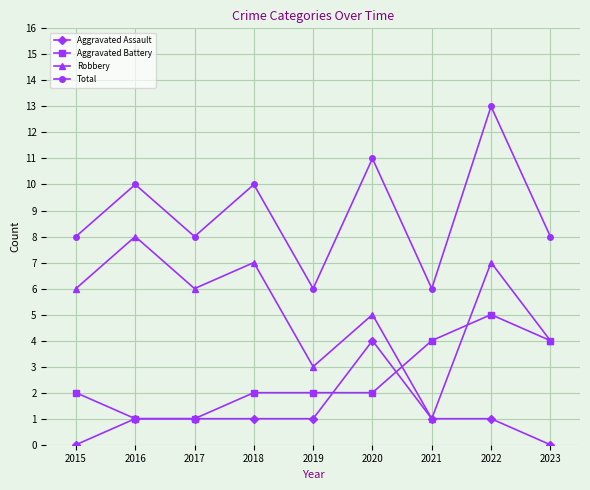

Reading left to right, what are all the values shown in this chart?

Aggravated Assault: 2015=0	2016=1	2017=1	2018=1	2019=1	2020=4	2021=1	2022=1	2023=0
Aggravated Battery: 2015=2	2016=1	2017=1	2018=2	2019=2	2020=2	2021=4	2022=5	2023=4
Robbery: 2015=6	2016=8	2017=6	2018=7	2019=3	2020=5	2021=1	2022=7	2023=4
Total: 2015=8	2016=10	2017=8	2018=10	2019=6	2020=11	2021=6	2022=13	2023=8